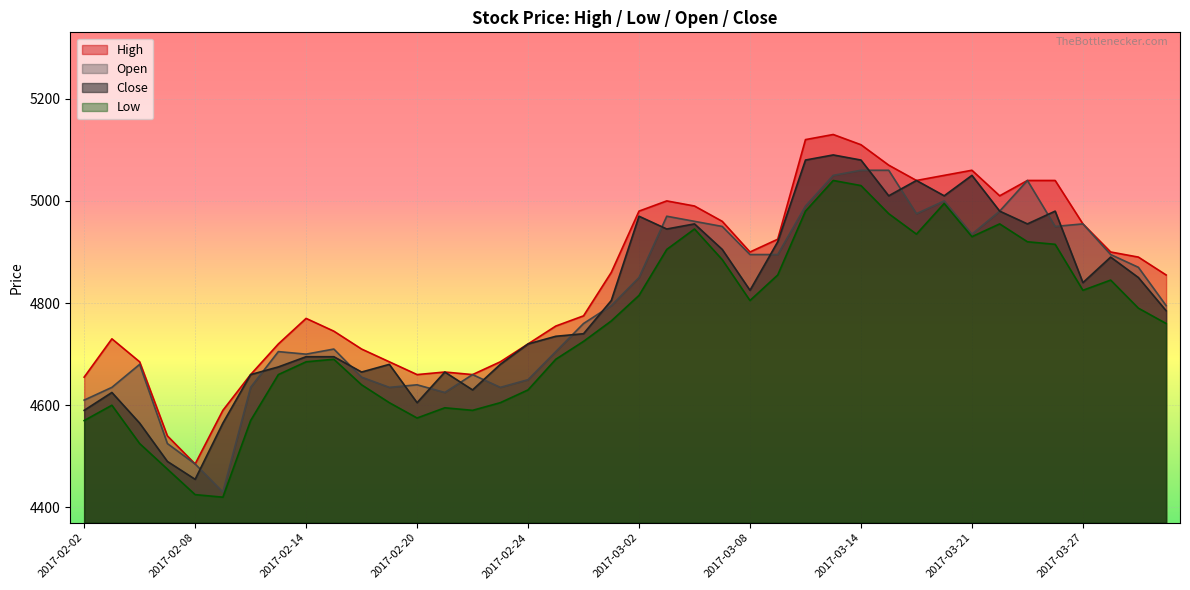

Which has a higher value, 2017-03-08 or 2017-03-17?

2017-03-17